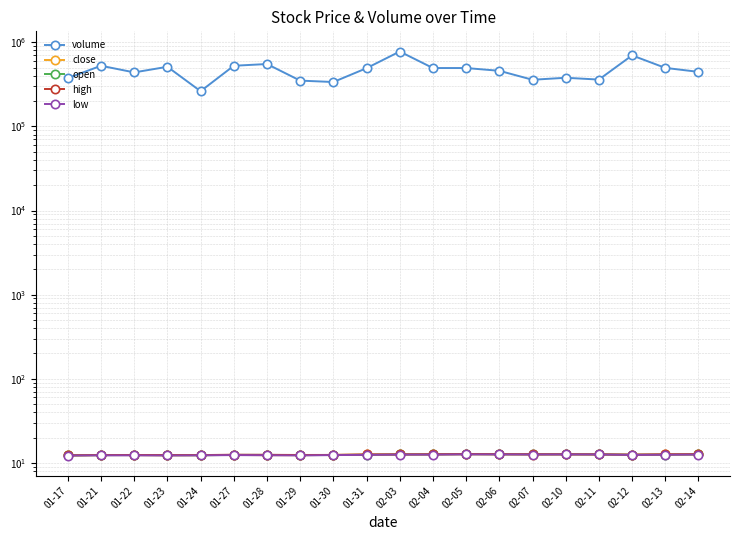

True or false: high and volume cross at least once.

False